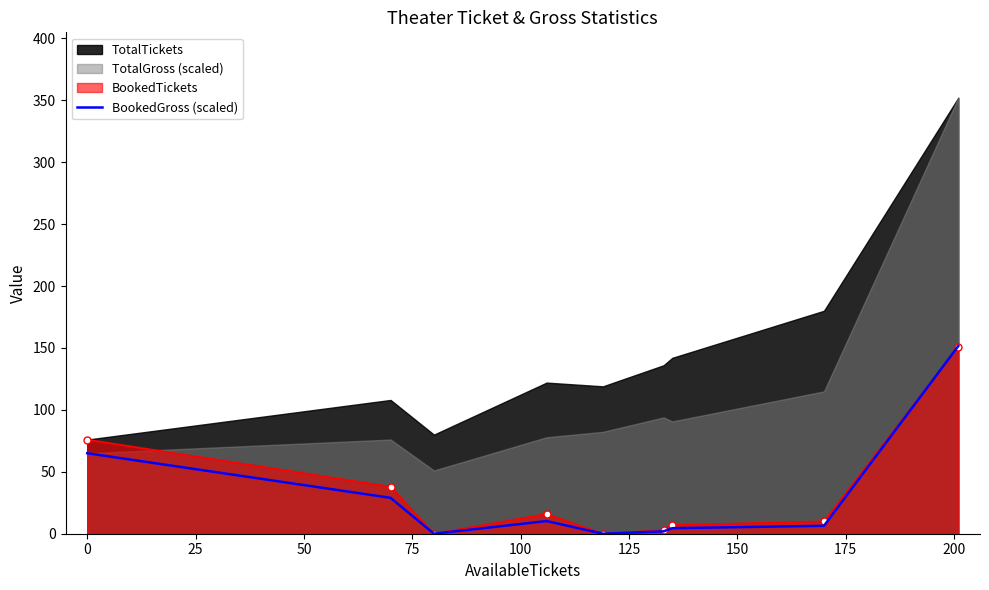

How many categories are shown in the chart?

9